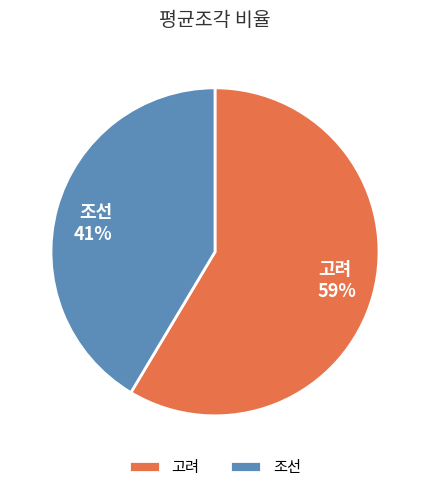

What is the ratio of the value at 고려 to the value at 조선?

1.4